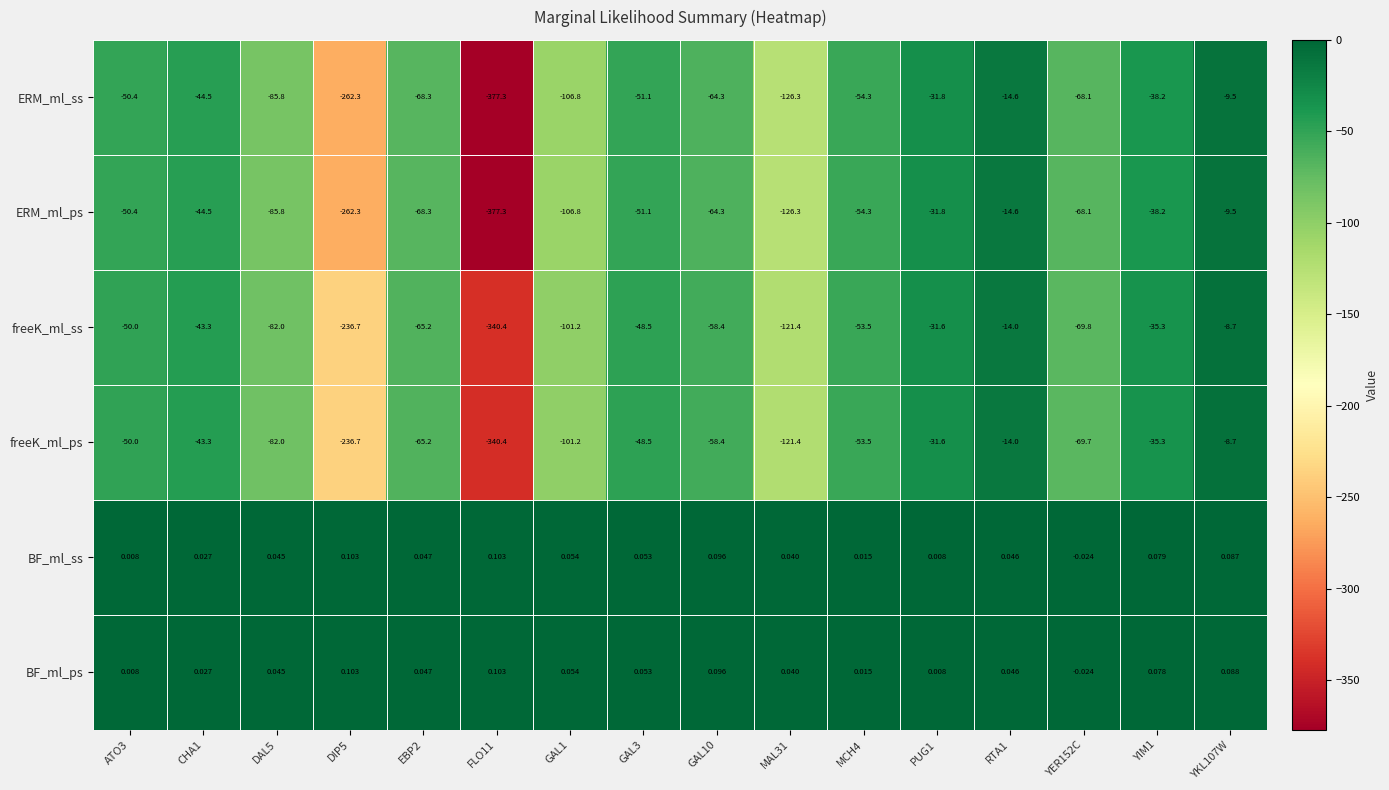

Is the value of ERM_ml_ss at ATO3 greater than the value of freeK_ml_ps at ATO3?

No